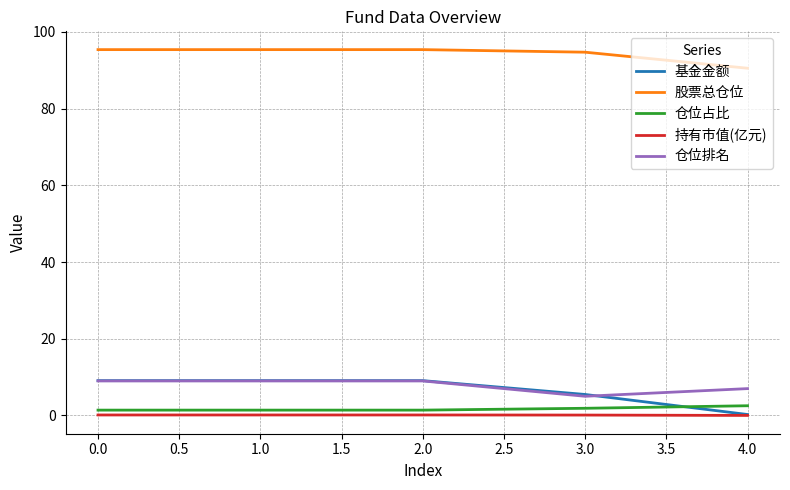

What is the maximum value shown in the chart?

95.4